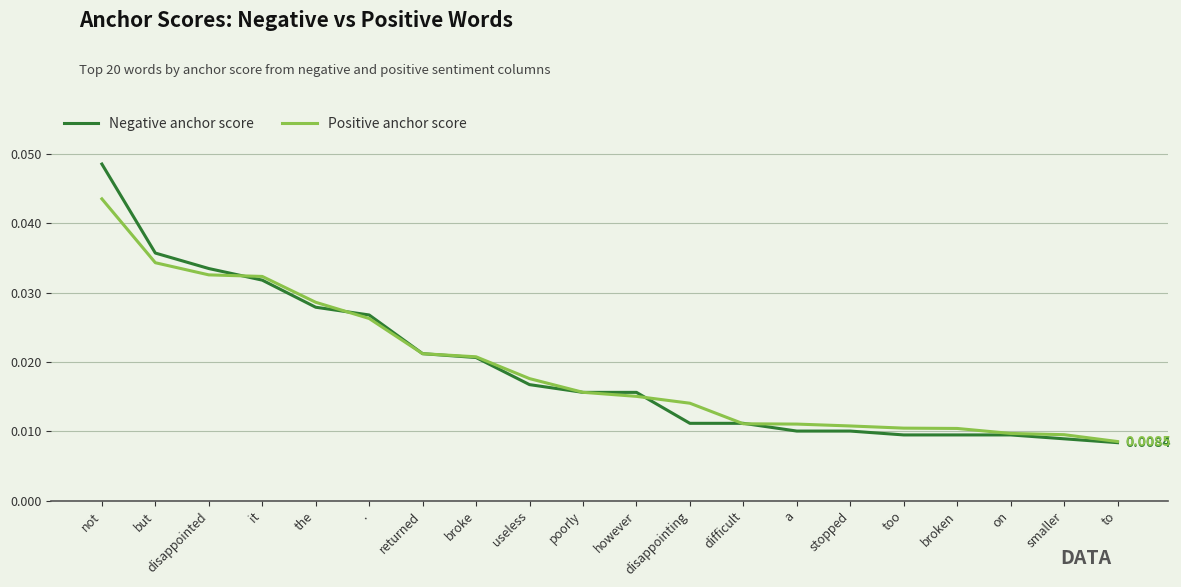

True or false: Negative anchor score and Positive anchor score cross at least once.

True